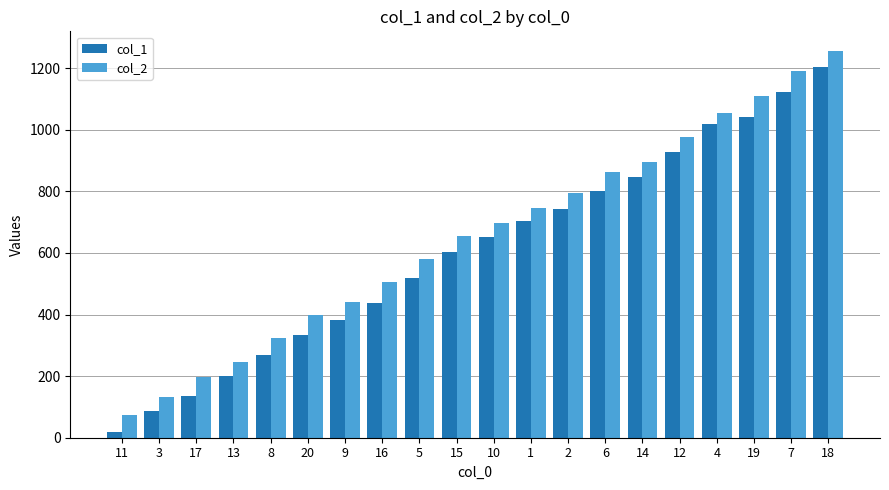

What is the sum of the col_1 values at 15 and 5?

1124